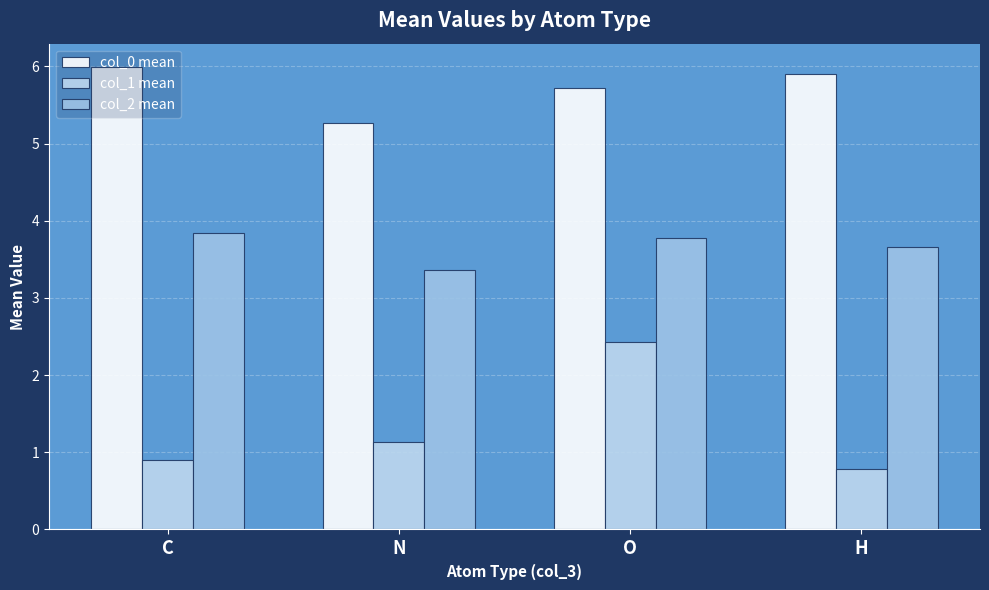

Is the value of col_0 mean at H greater than the value of col_1 mean at C?

Yes